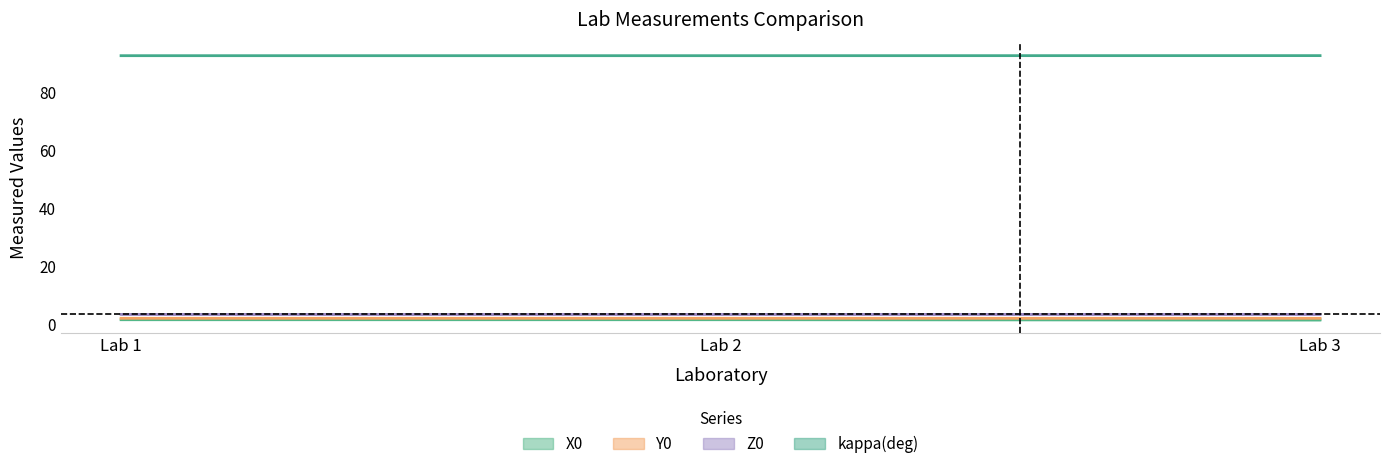

Read the kappa(deg) value at Lab 3.

92.5